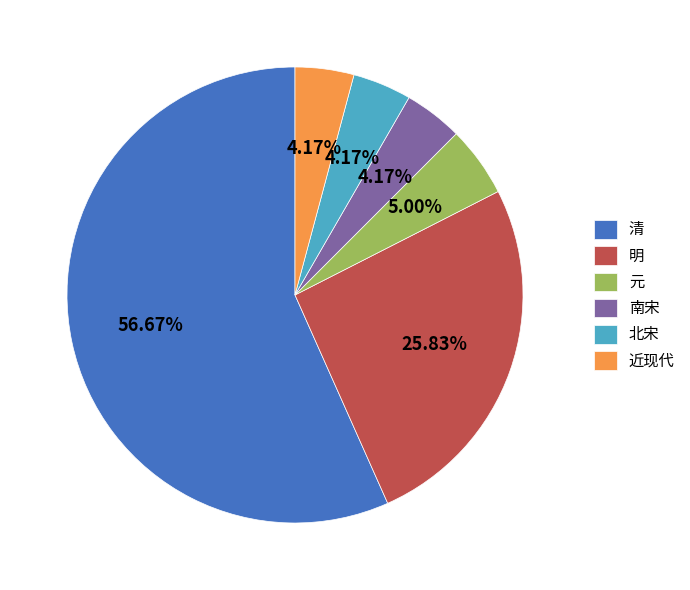

What is the majority slice?

清